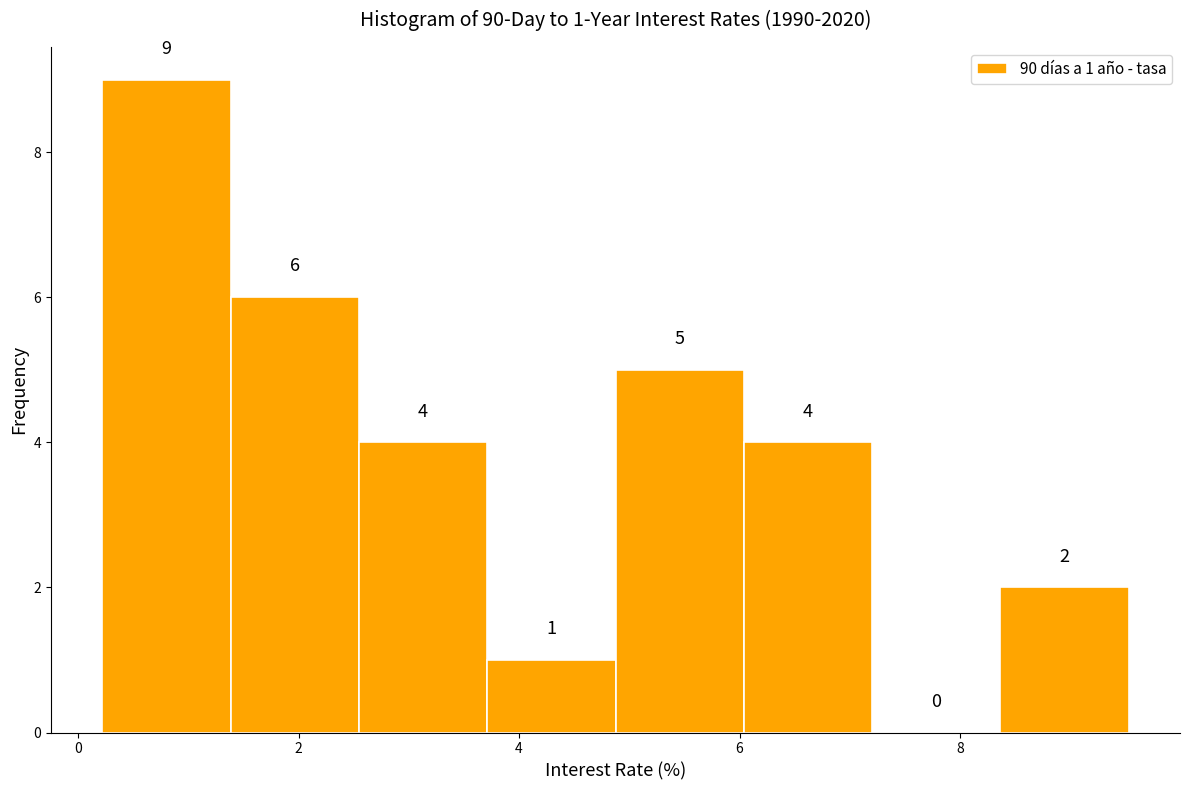

Over which range of the x-axis is the bar tallest?

0.2 to 1.4